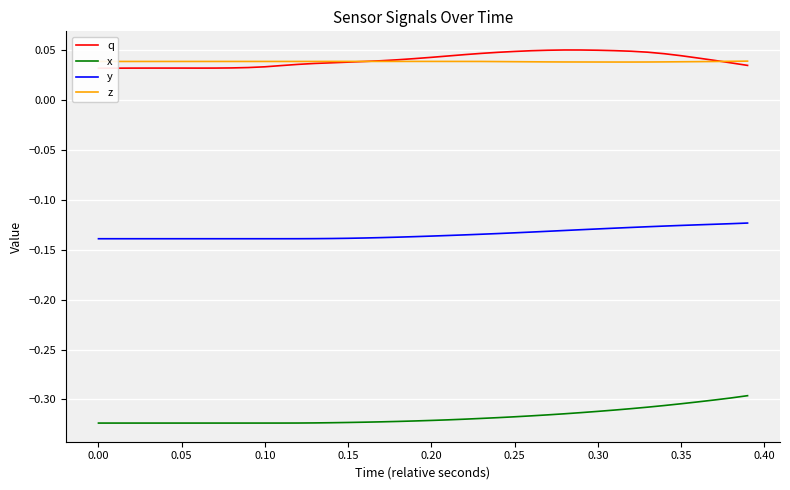

True or false: y and z cross at least once.

False